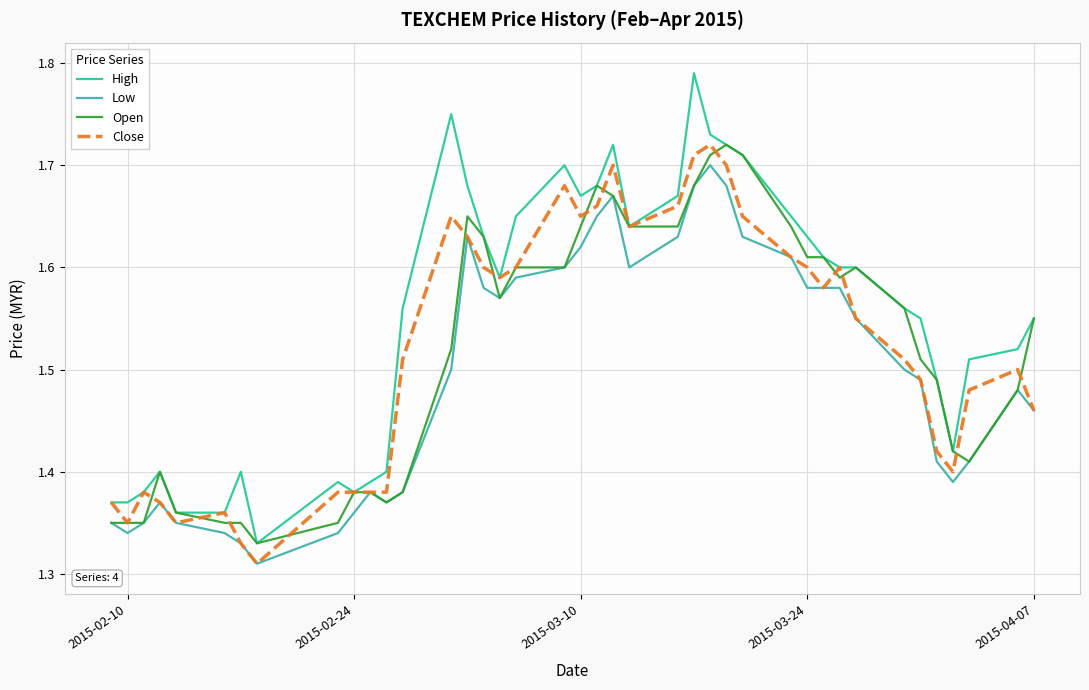

Which series has the largest range (max minus min)?

High